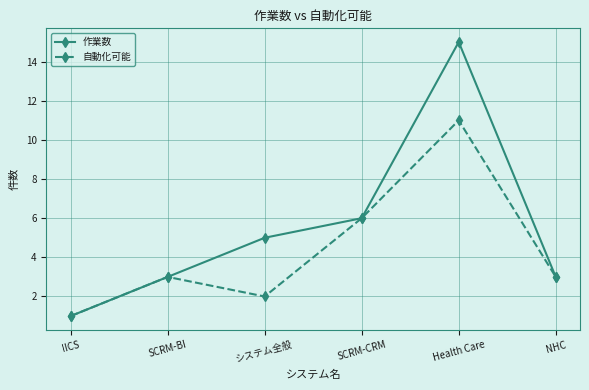

At which category does 自動化可能 reach its first local valley?

システム全般